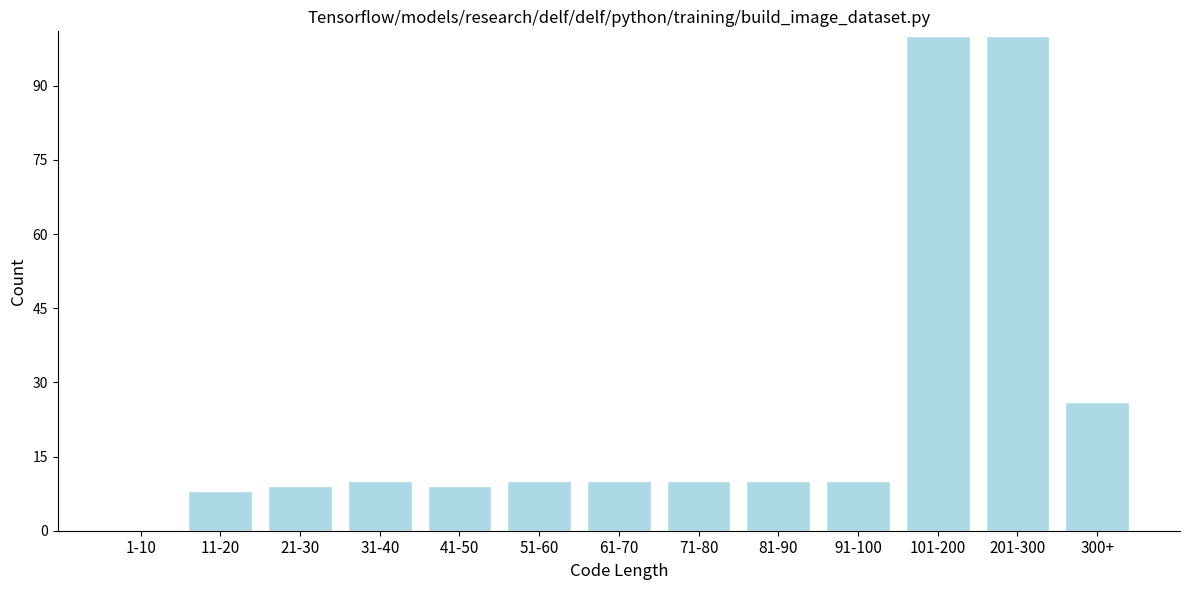

Reading left to right, what are all the values shown in this chart?

1-10=0	11-20=8	21-30=9	31-40=10	41-50=9	51-60=10	61-70=10	71-80=10	81-90=10	91-100=10	101-200=100	201-300=100	300+=26